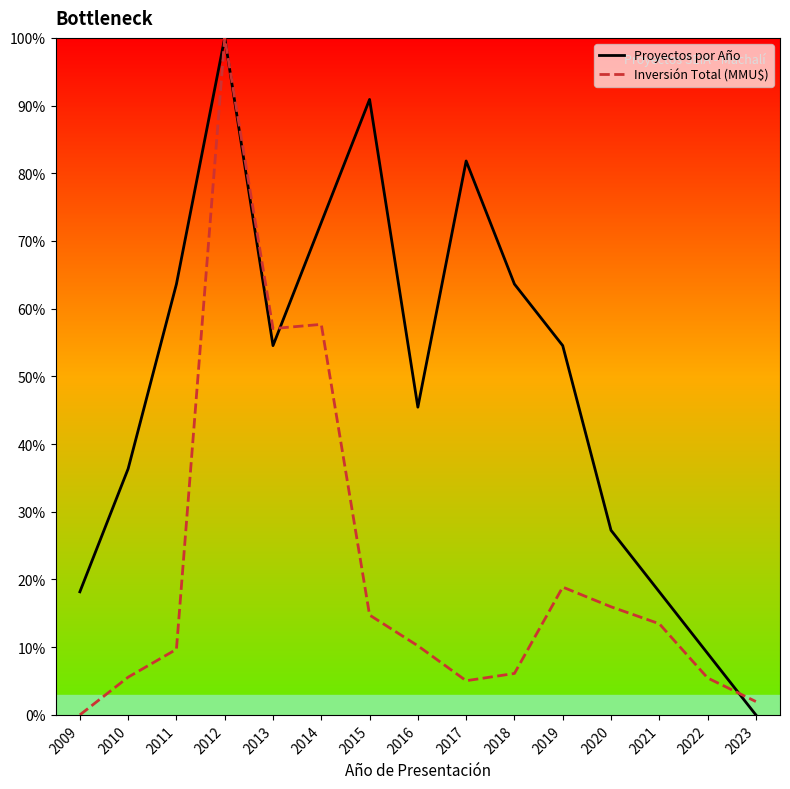

How many lines are shown in the chart?

2